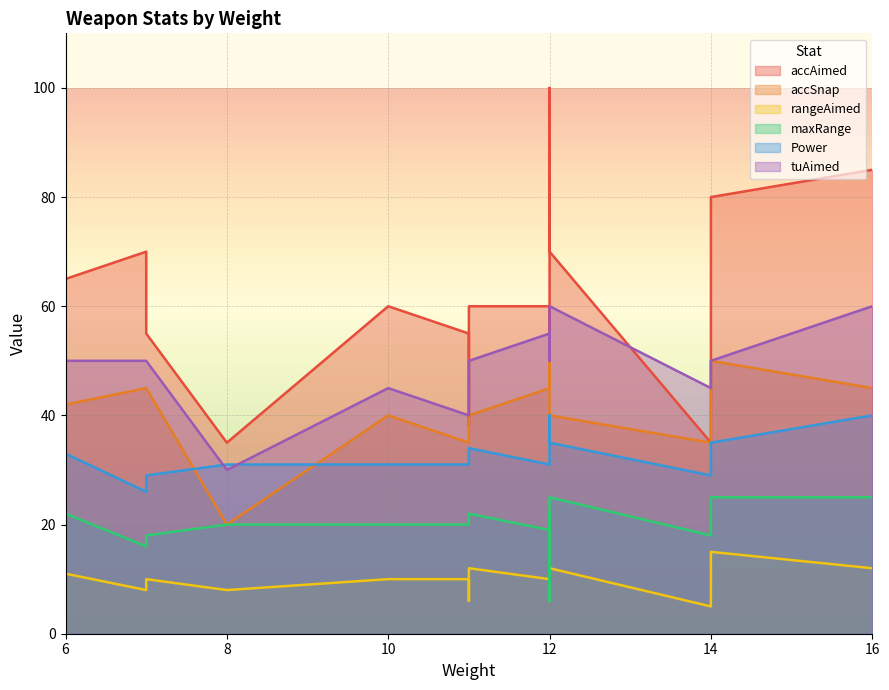

The Power series shows 40 at Taser. True or false?

True